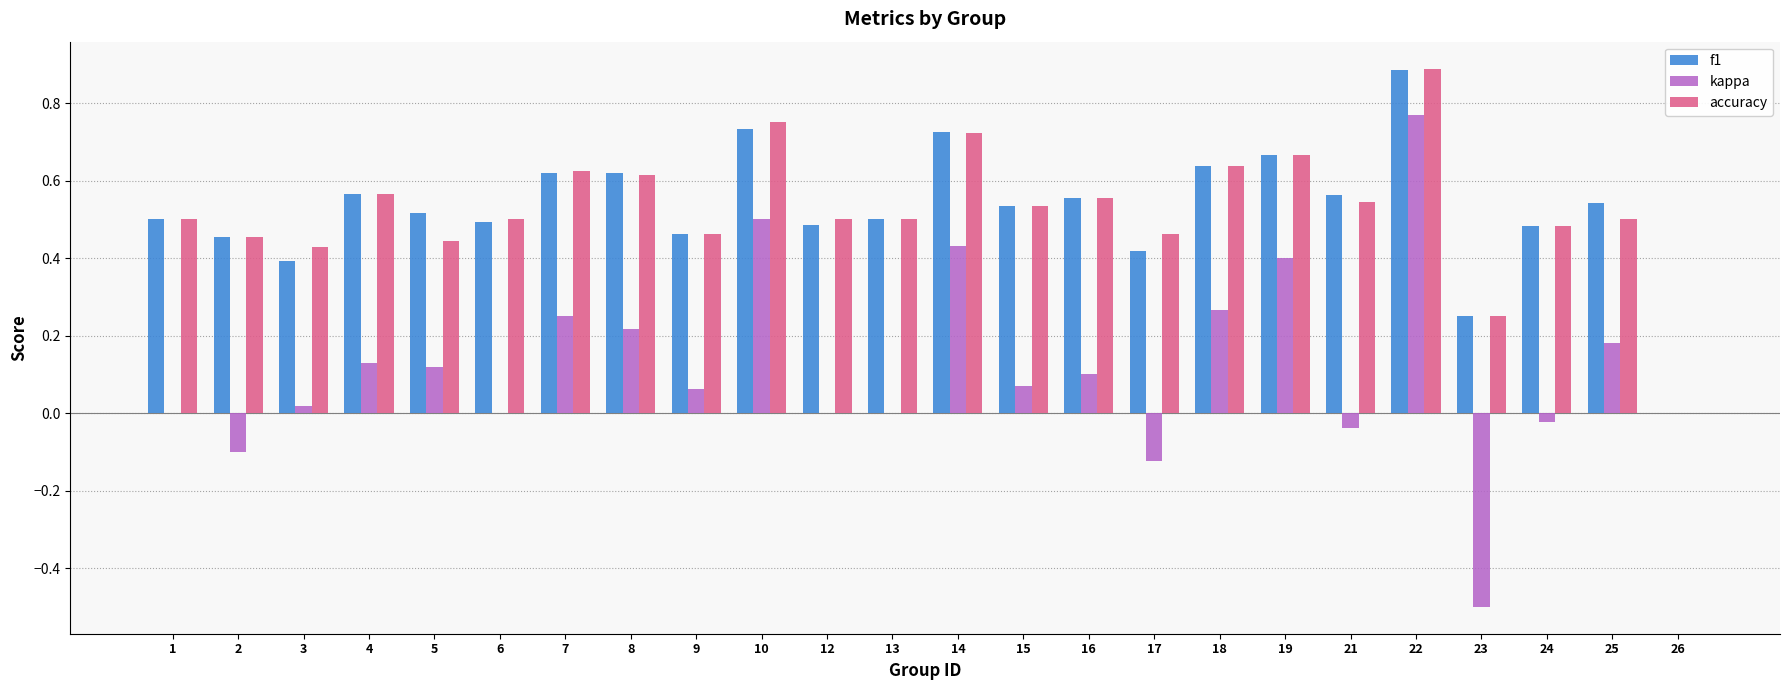

The value of accuracy at 26 is 0.0. True or false?

True